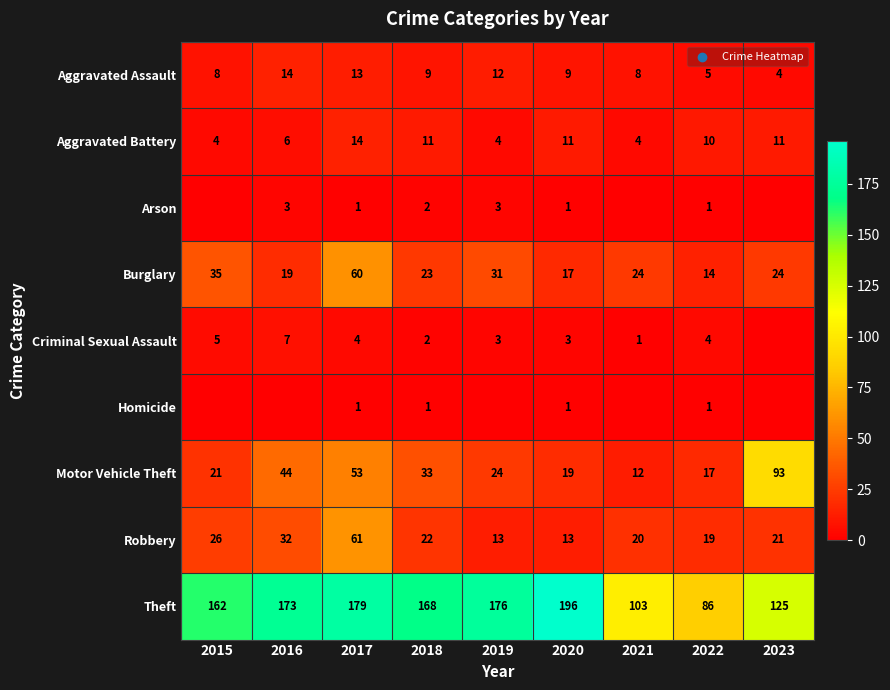

At how many categories does at least one series exceed 81?

9